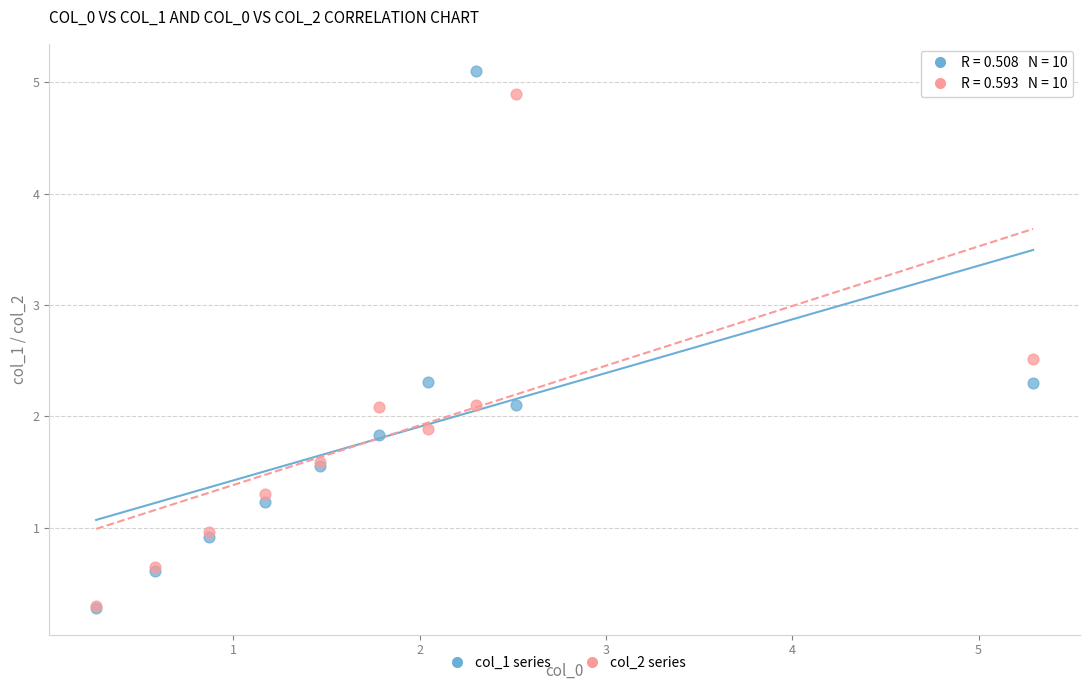

Which series contains the highest Y value?

col_1 series